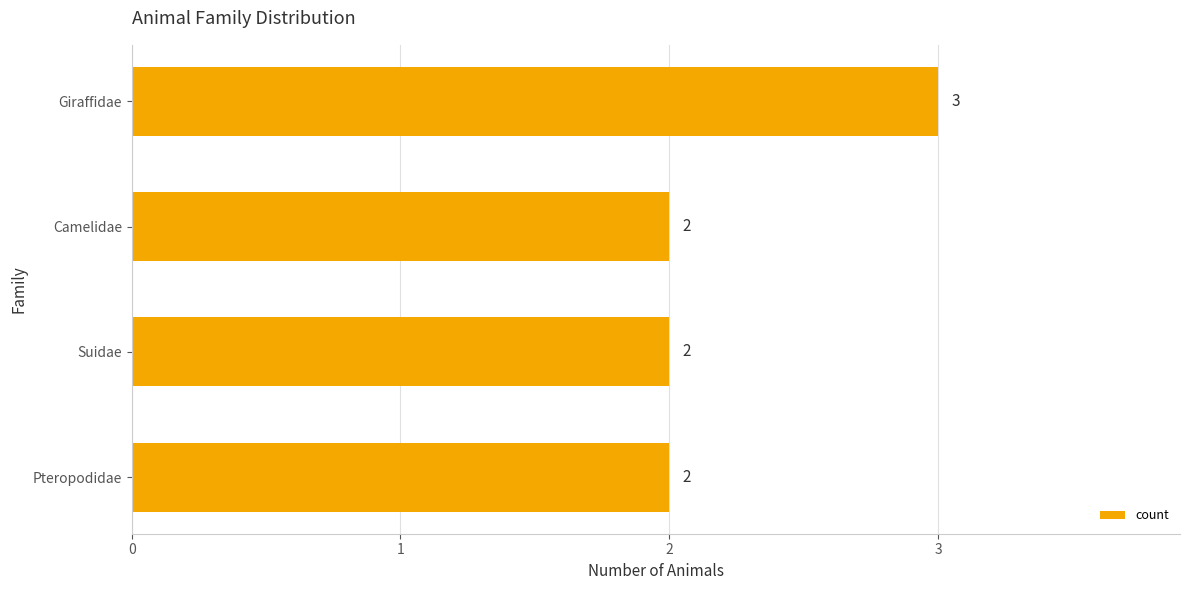

Reading bottom to top, transcribe all the data shown in this chart.

2	2	2	3